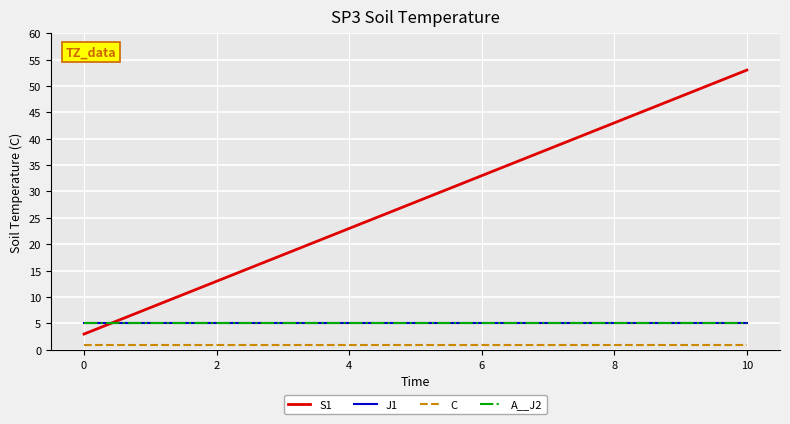

Does the chart have visible grid lines?

Yes